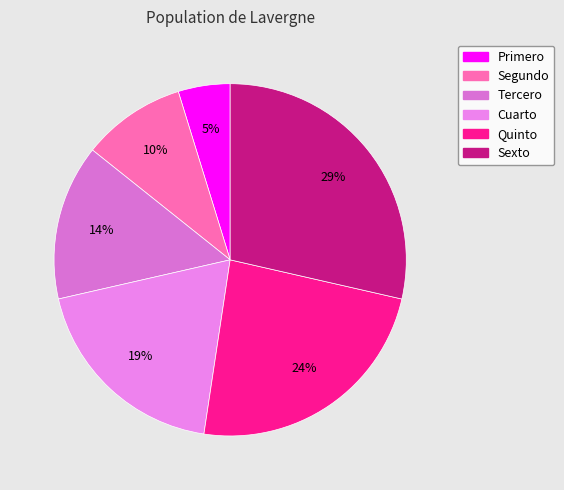

Rank the categories by value from highest to lowest.

Sexto, Quinto, Cuarto, Tercero, Segundo, Primero